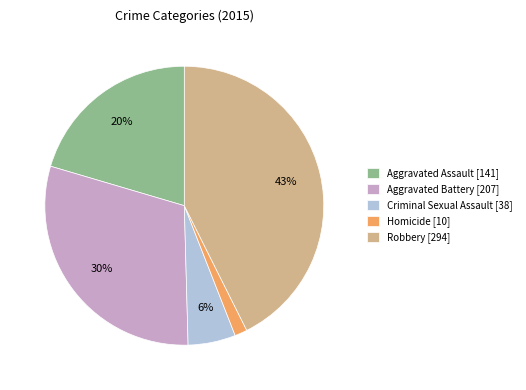

Which slice is the largest?

Robbery